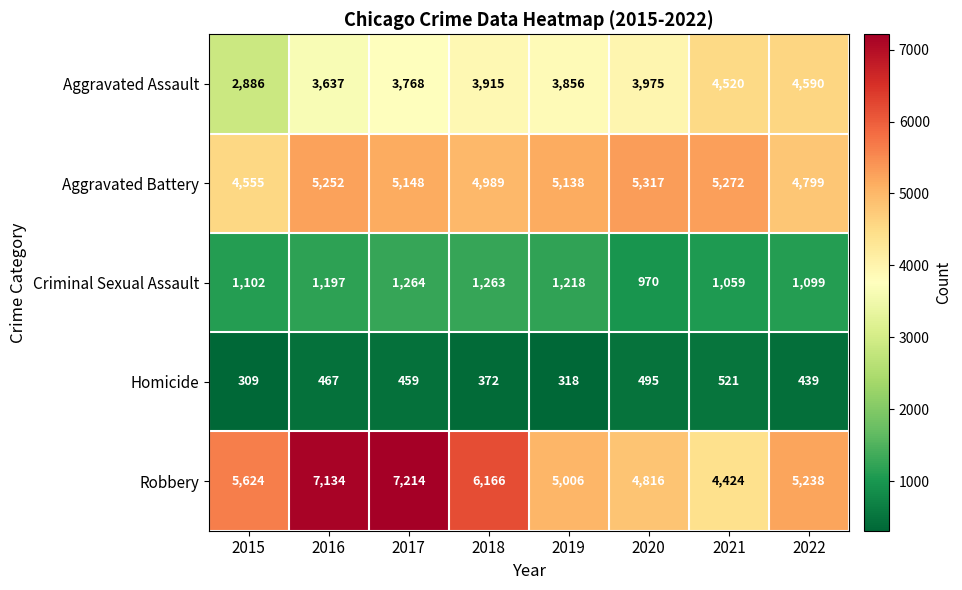

What is the sum of the Robbery values at 2020 and 2016?

11950